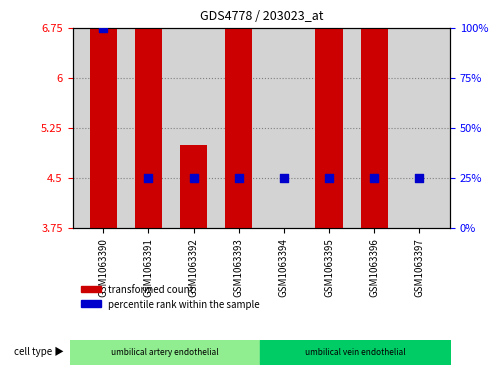

What are all the series names shown in the legend?

transformed count, percentile rank within the sample